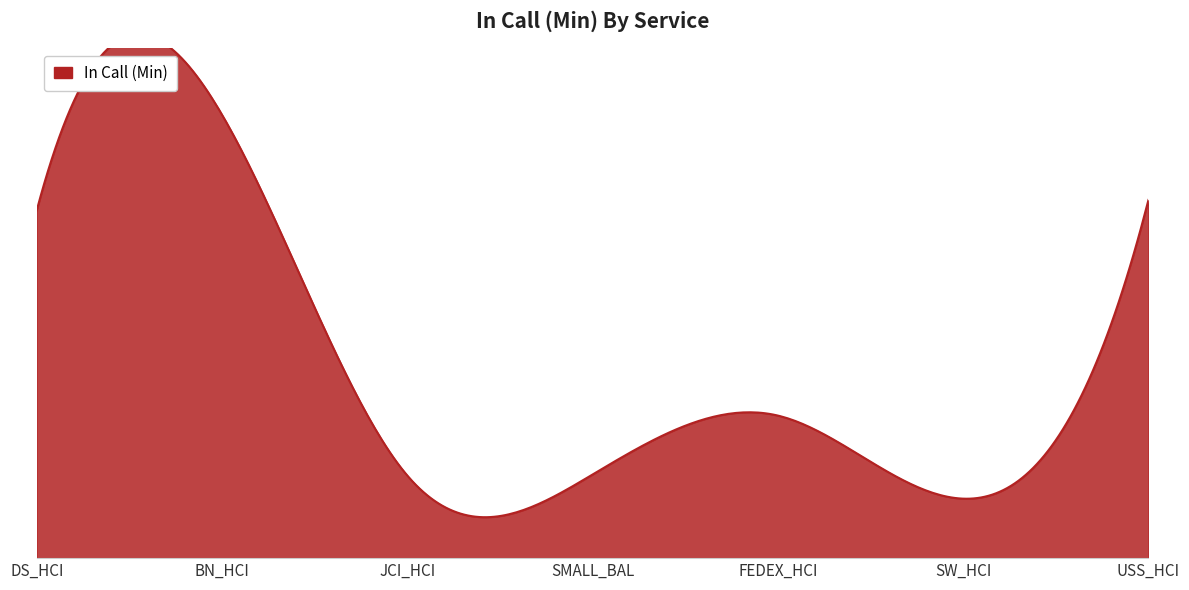

Approximately how many times larger is the value at DS_HCI compared to SW_HCI?

5.8